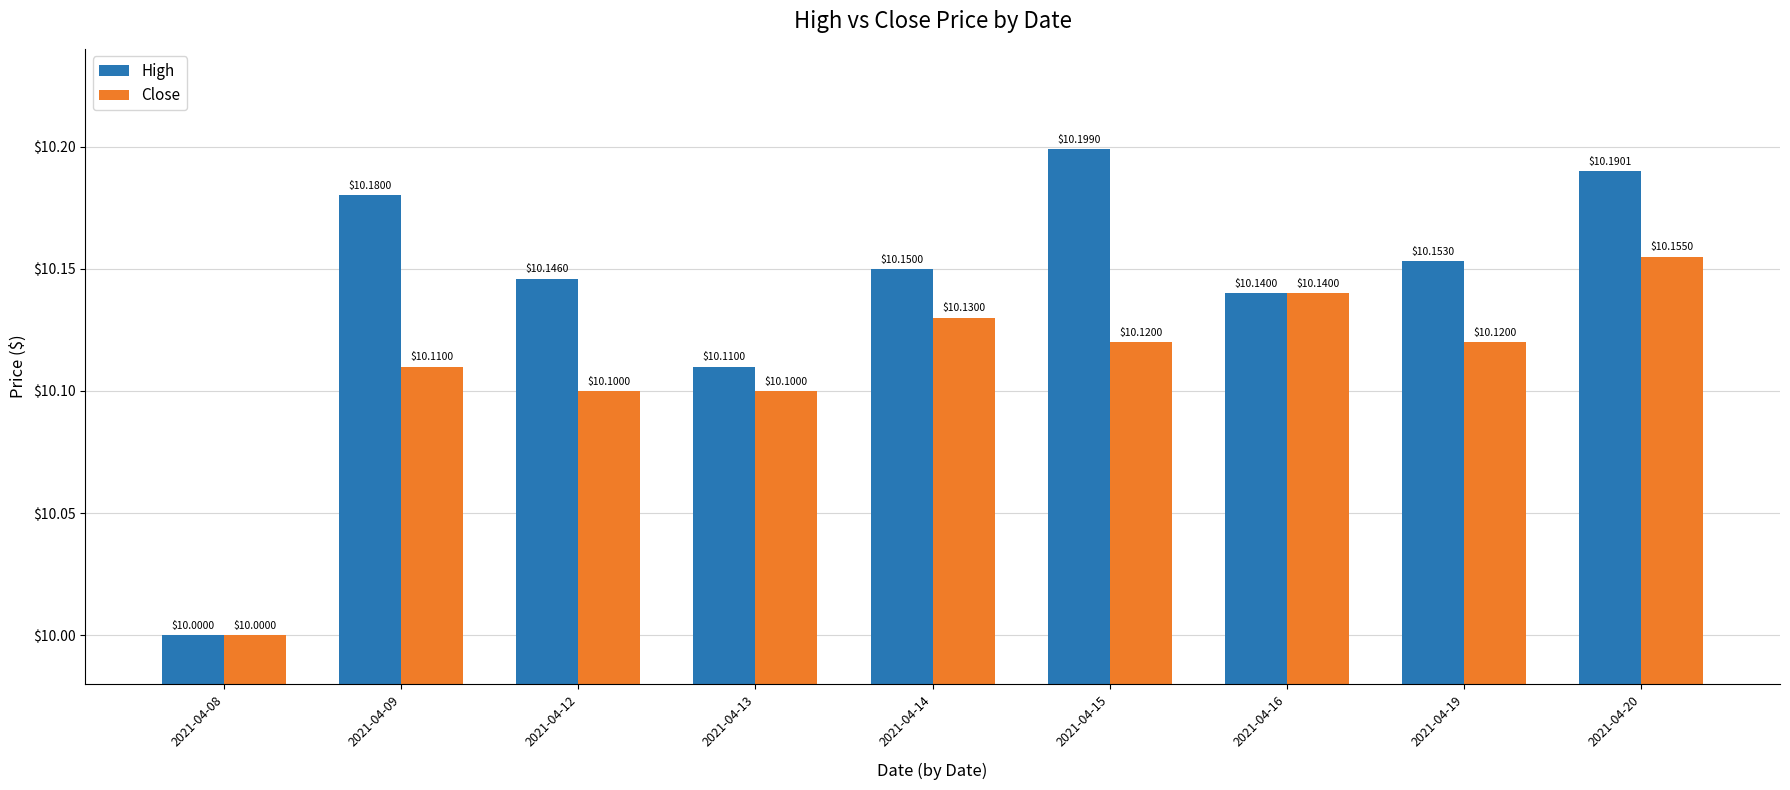

How many bars are there in total?

18